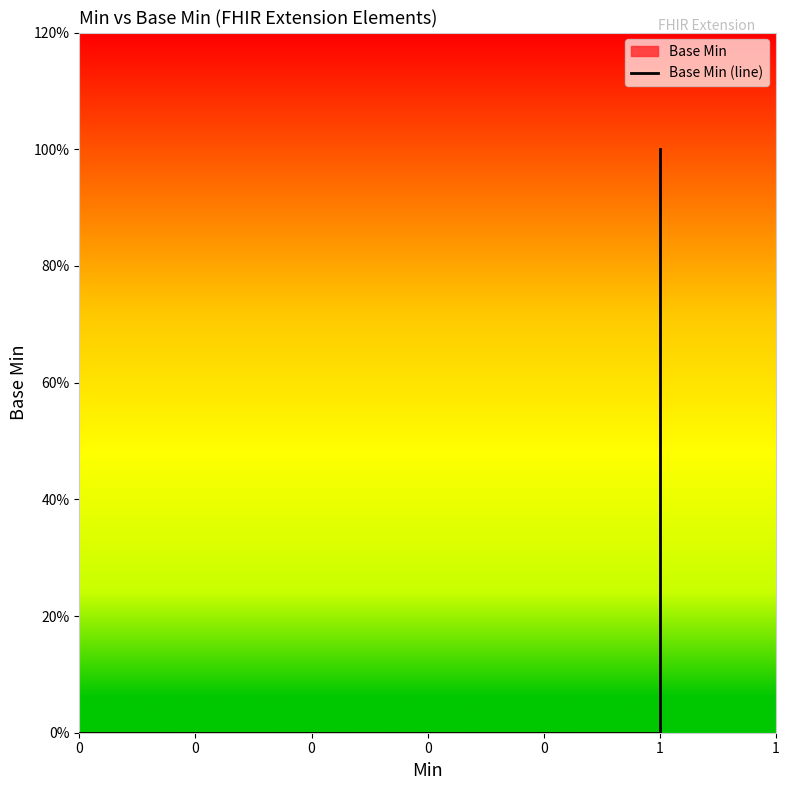

How many lines are shown in the chart?

1